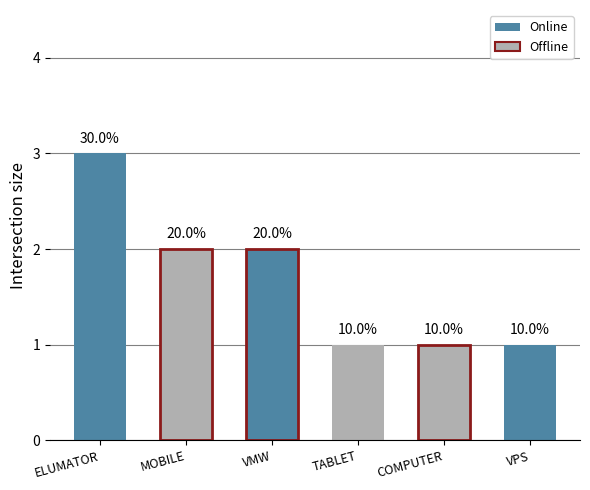

What position from the right is COMPUTER/VPS?

1